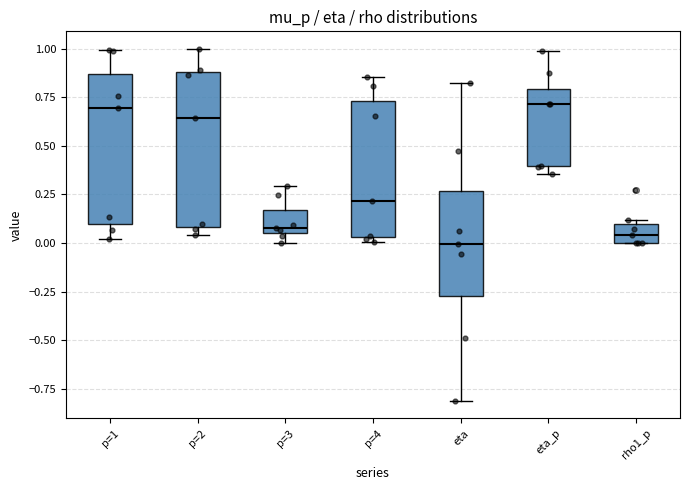

Where does the lower whisker of the box for p=1 end on the y-axis? The values are not printed on the chart, so give them approximately, as read against the axis.

0.00